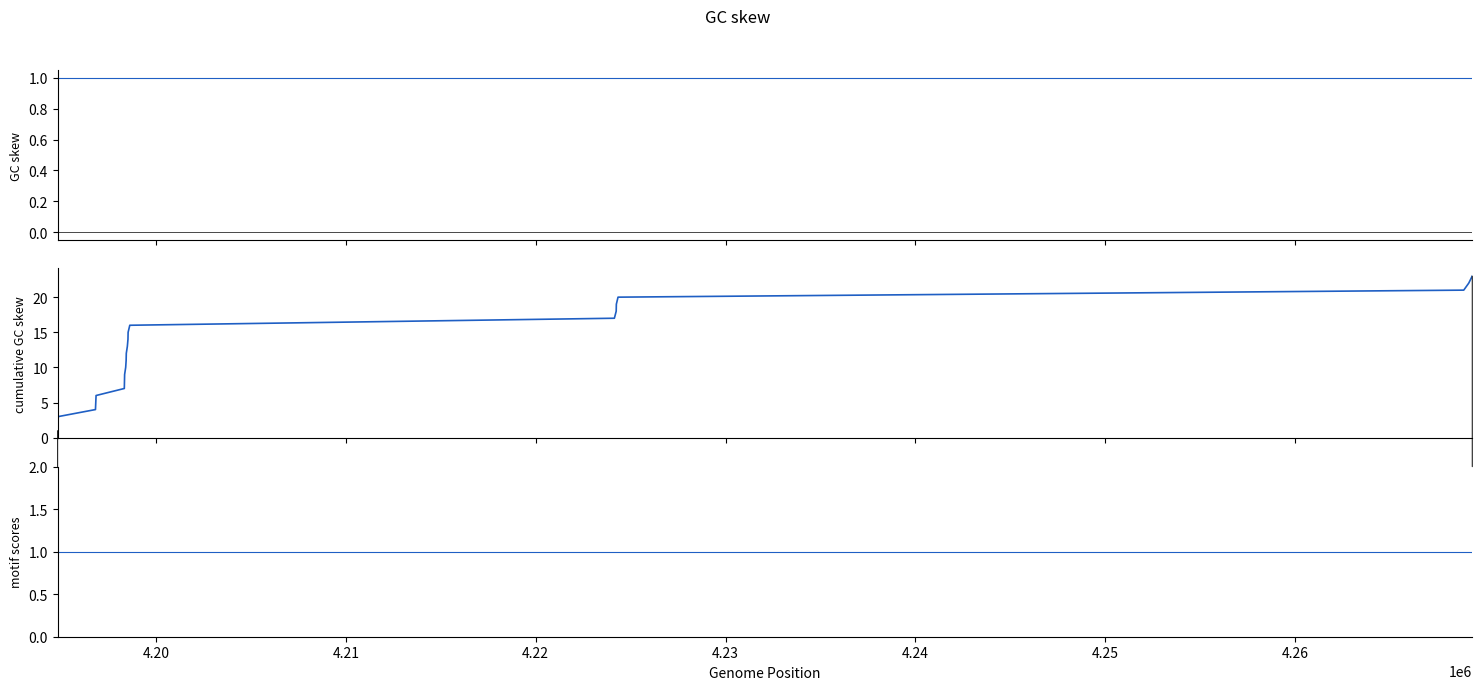

What is the label of the 17th point from the right?

4.25